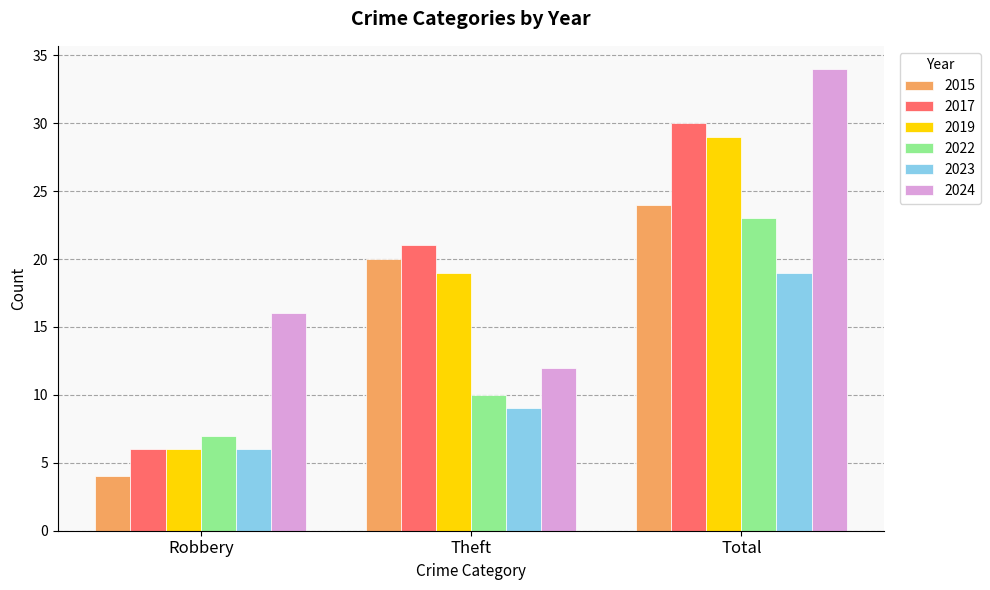

Is it true that 2024 equals 10 at Robbery?

False